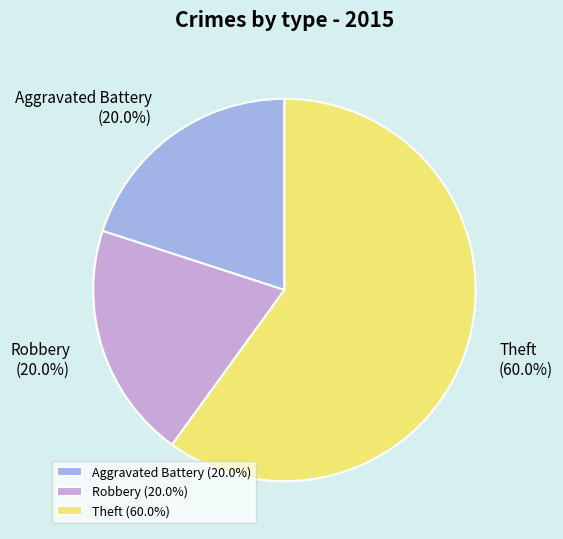

To the nearest percent, what is the average slice percentage?

33%